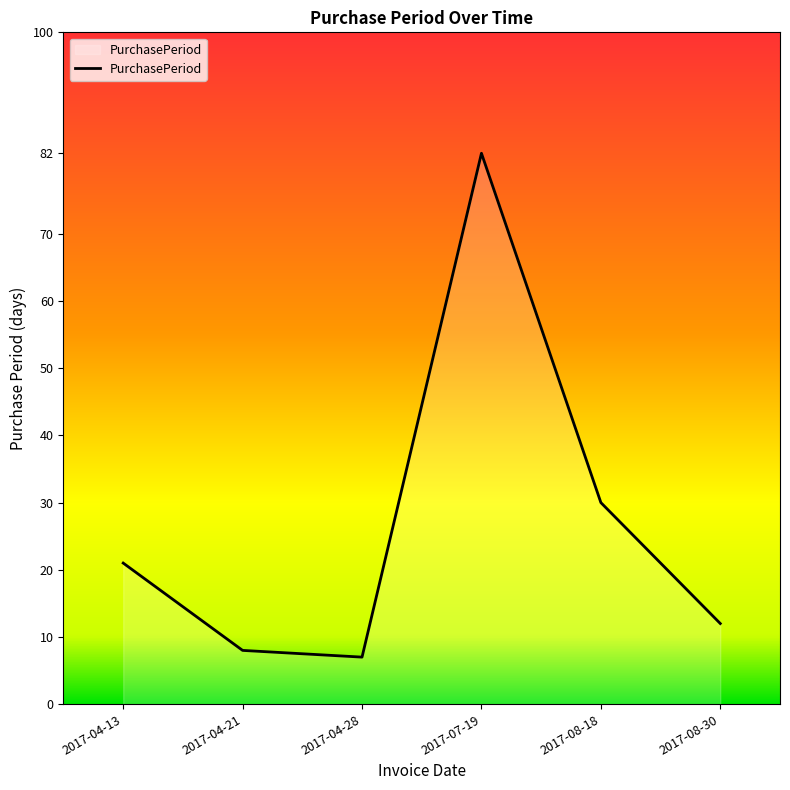

Where is the first local minimum?

2017-04-28